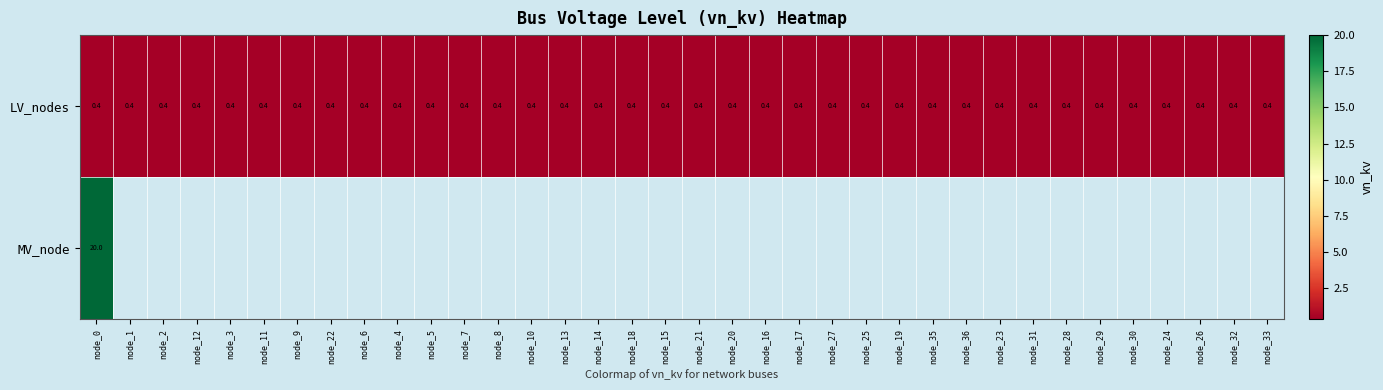

At which category is the sum across all series the highest?

node_0